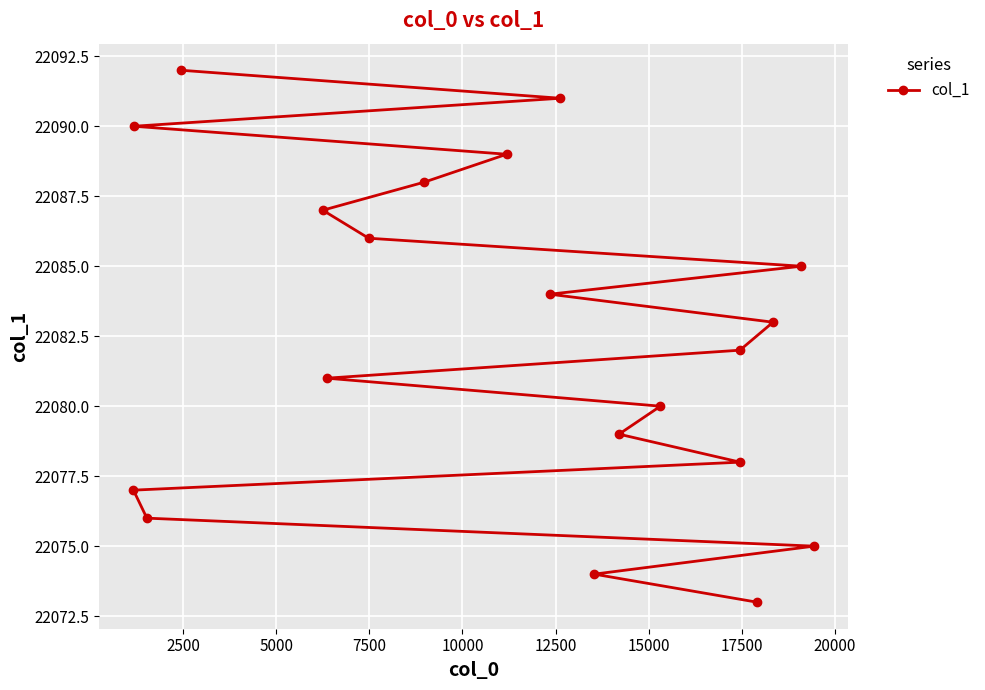

What is the minimum value shown in the chart?

22073